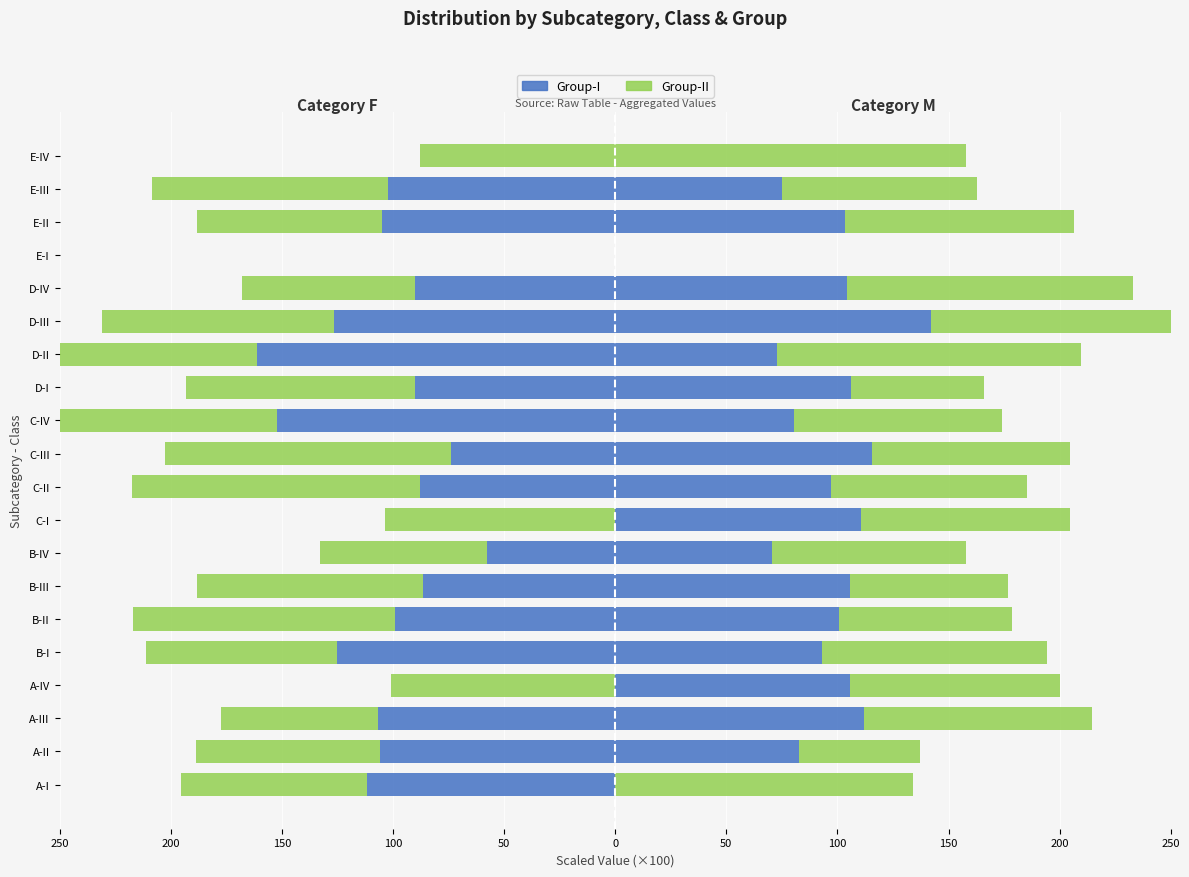

What is the maximum value shown in the chart?

157.9